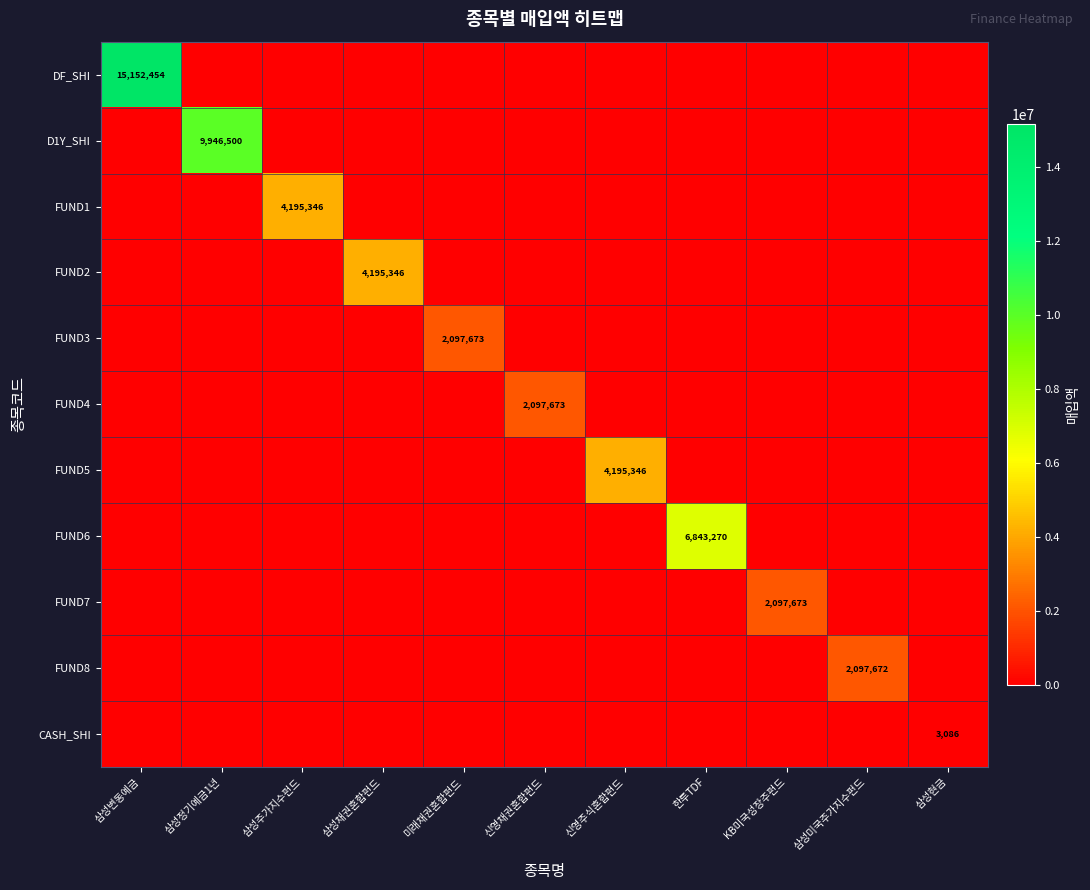

The value of FUND6 at 한투TDF is 6843270. True or false?

True